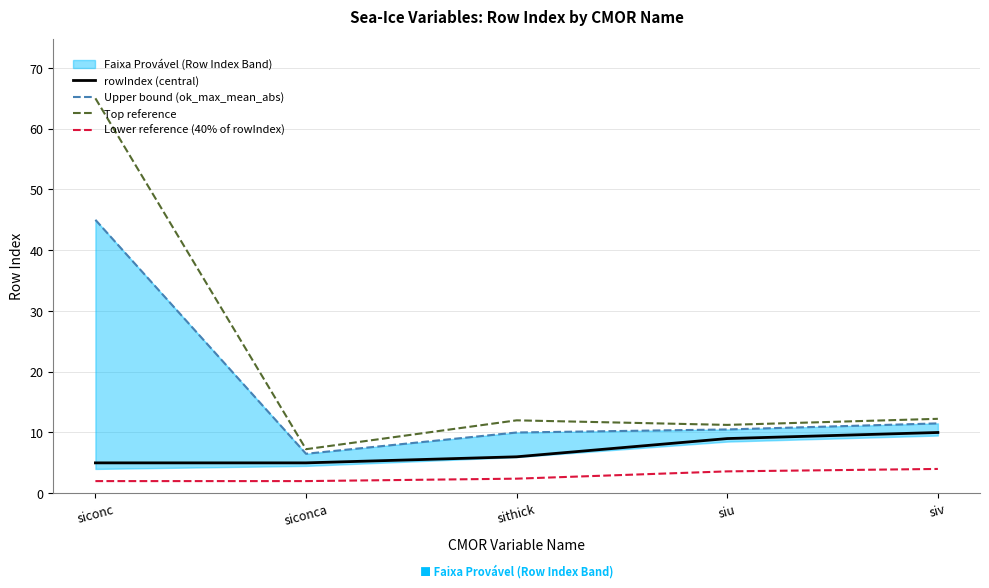

How many rowIndex (central) values are between 5 and 9?

4